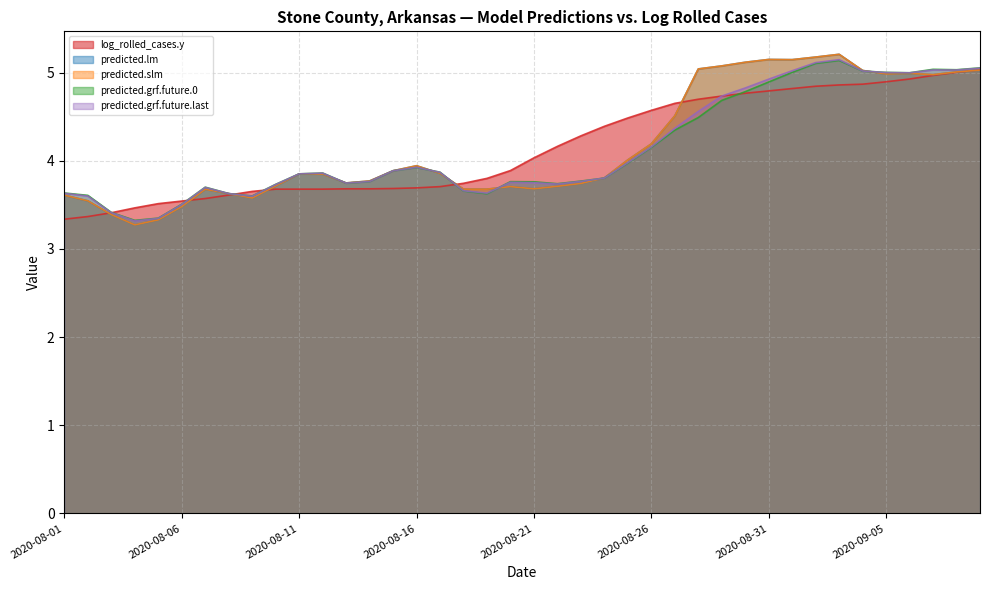

How many interior local peaks does the predicted.lm series have?

7